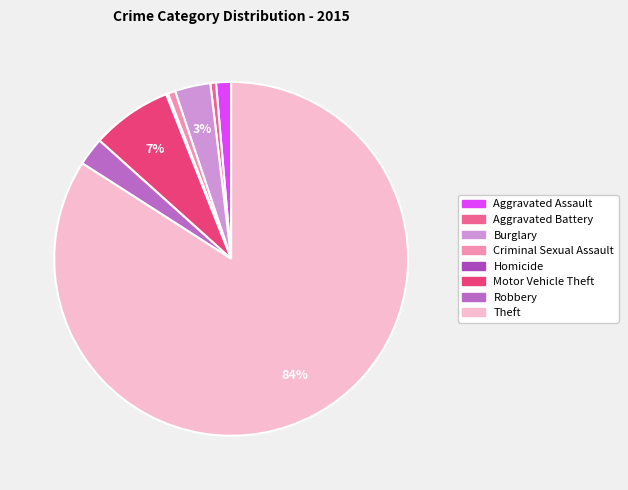

To the nearest percent, what percentage of the pie is Burglary?

3%